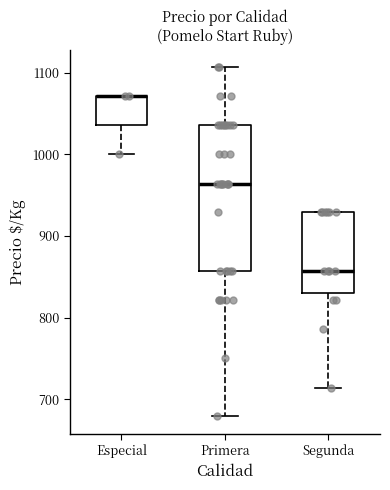

Where does the median line of the box for Primera sit on the y-axis? The values are not printed on the chart, so give them approximately, as read against the axis.

960